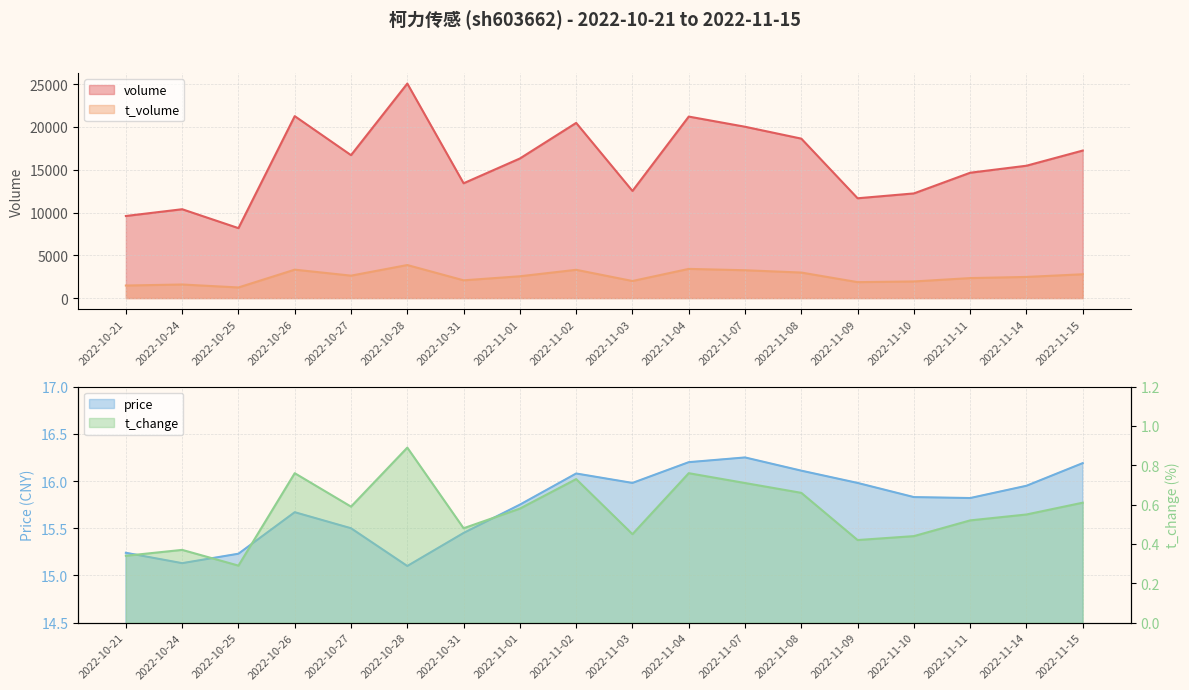

What is the spread (max minus min) of values at 2022-11-09?

11664.6